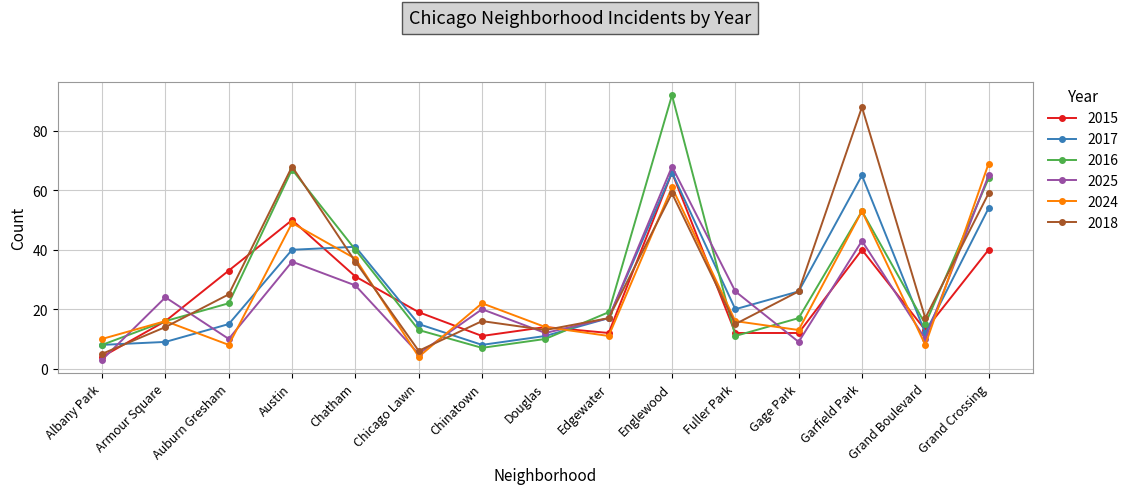

What is the maximum value for 2017?

66